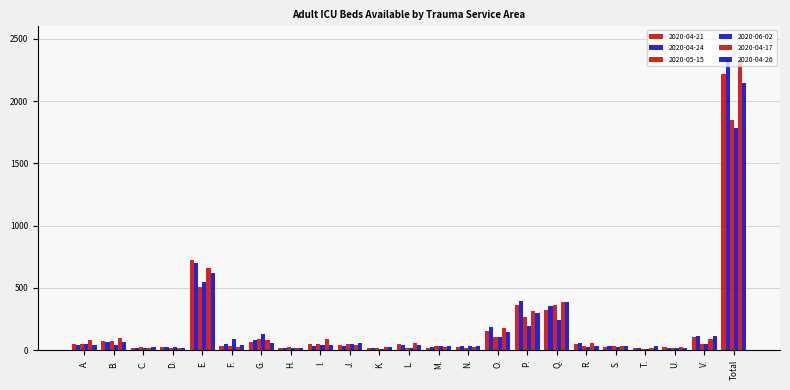

How many values in the 2020-04-21 series are below 45?

11